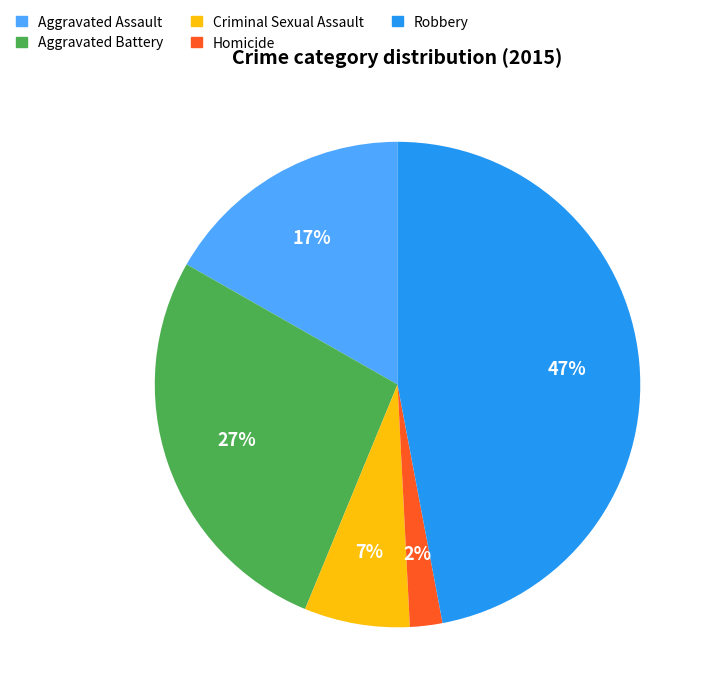

What is the largest slice in the pie chart?

Robbery